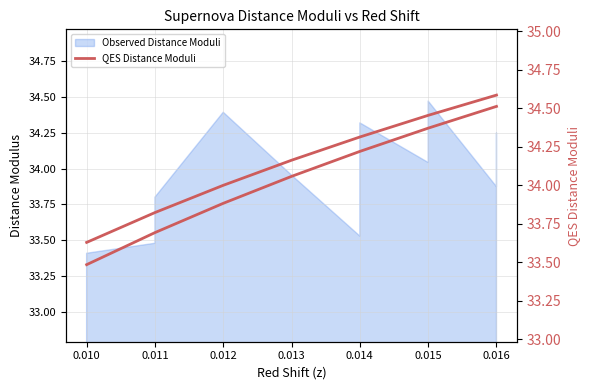

Between 0.014 and 0.015, which is larger?

0.015